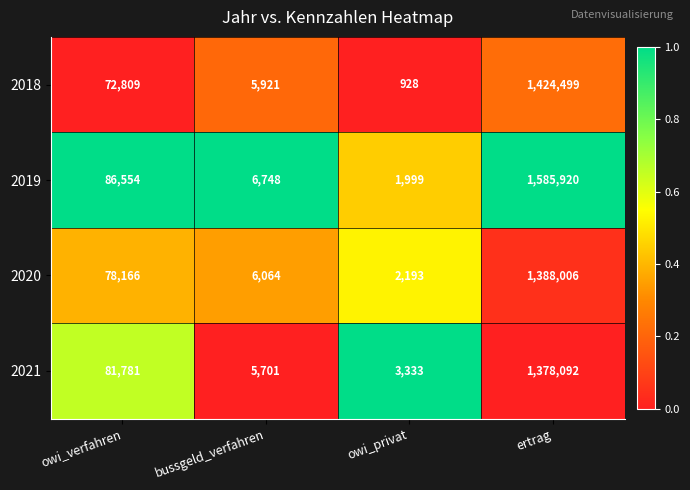

What value does the 2019 series have at ertrag, to the nearest 100?

1585900